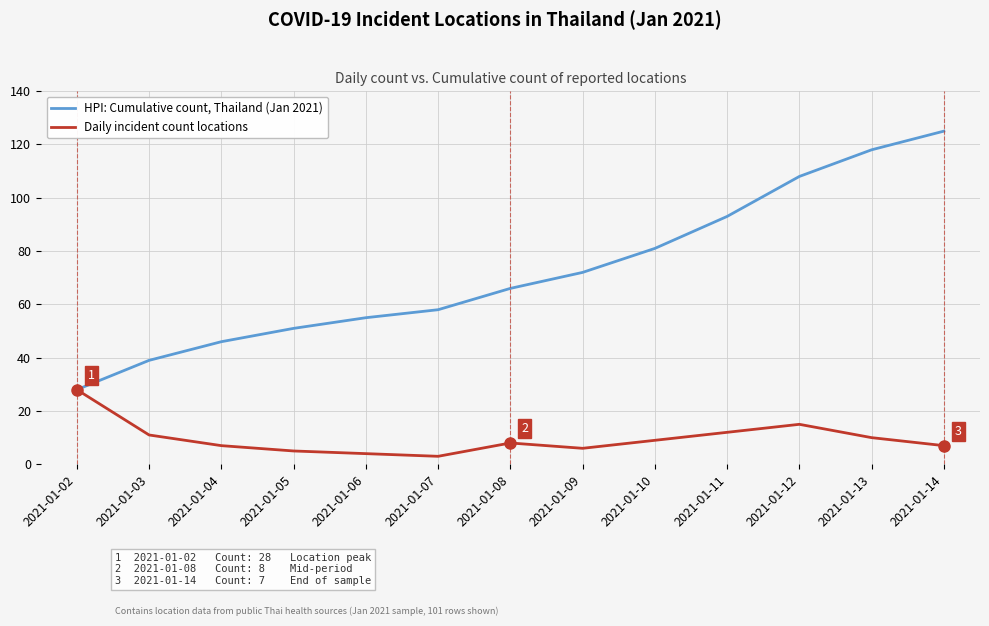

At which label is HPI: Cumulative count, Thailand (Jan 2021) closest to 76?

2021-01-09